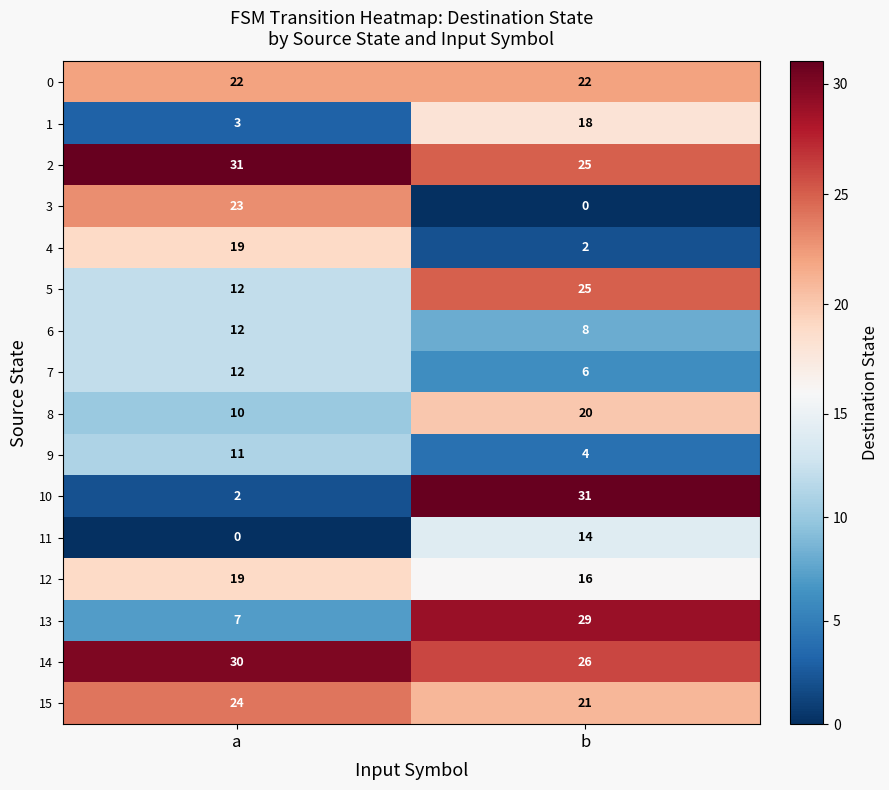

What is the greatest value displayed?

31